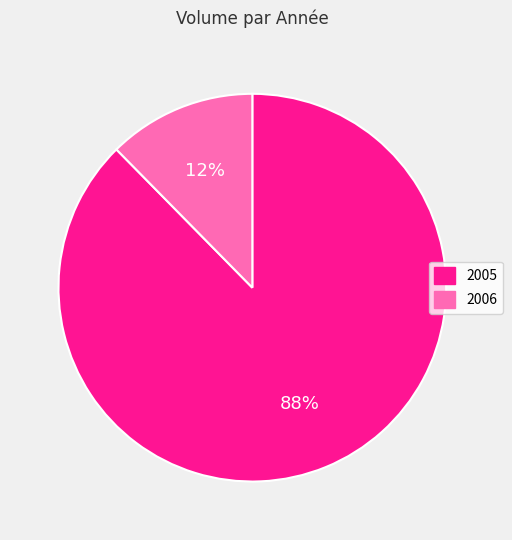

Does any single category account for the majority?

Yes